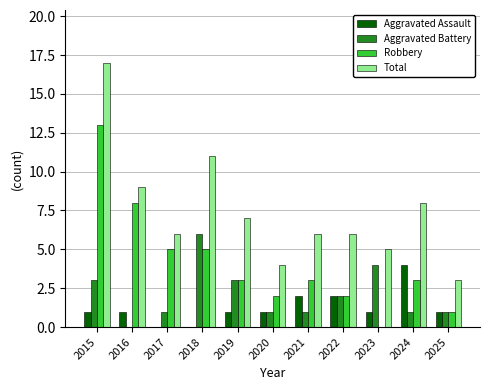

What is the average value of the Aggravated Battery series?

2